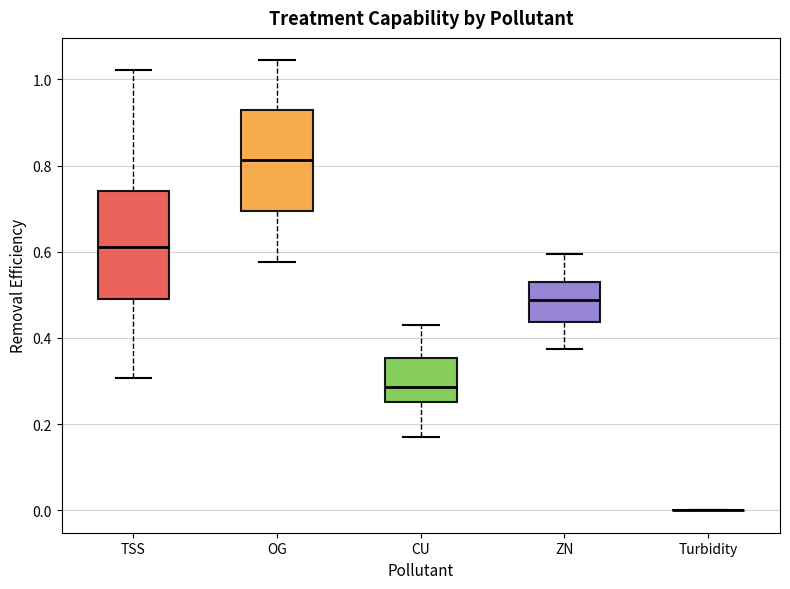

Where does the lower whisker of the box for OG end on the y-axis? The values are not printed on the chart, so give them approximately, as read against the axis.

0.58